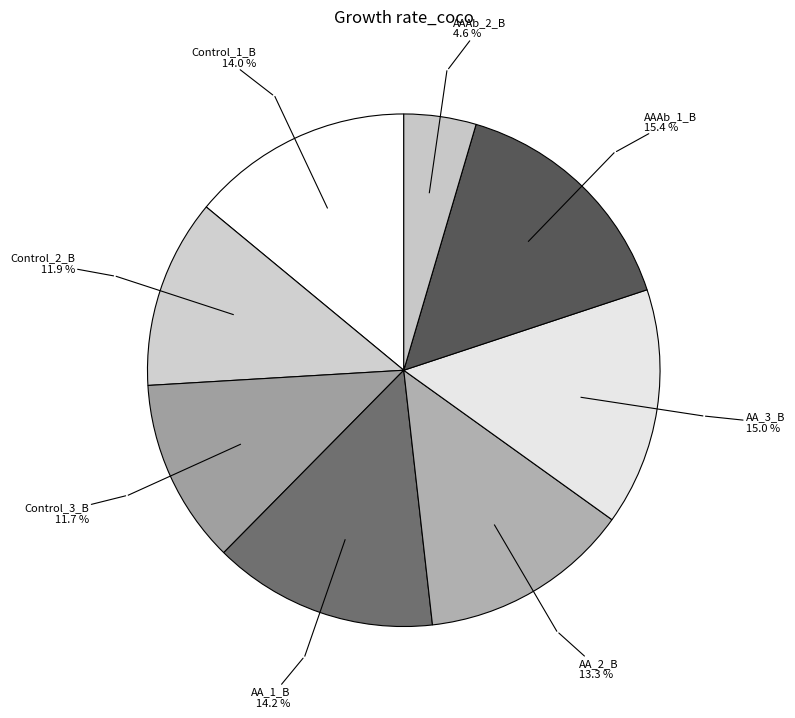

Count the number of slices in the pie.

8